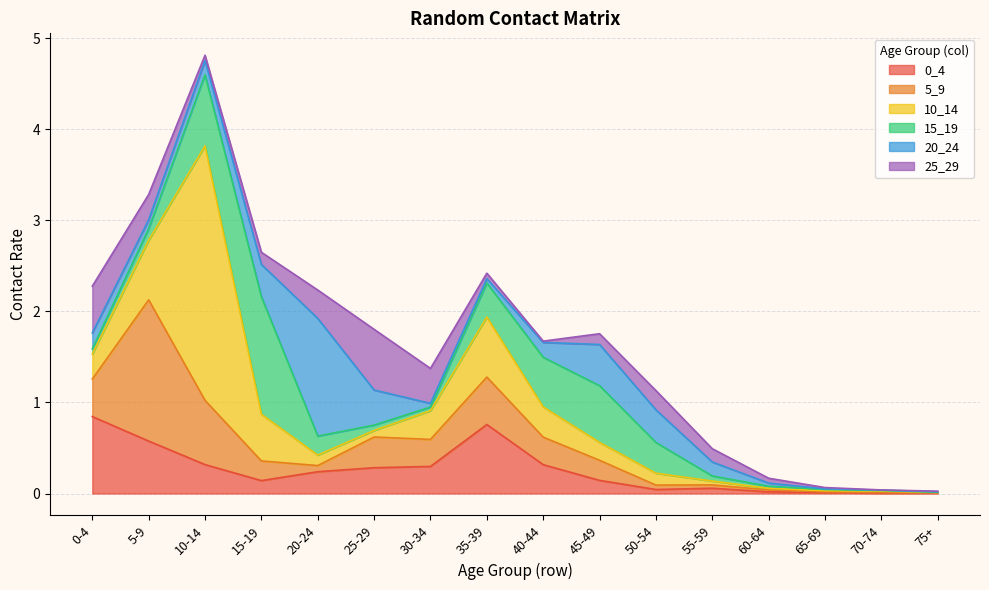

Which has a higher value, 10-14 or 35-39?

35-39